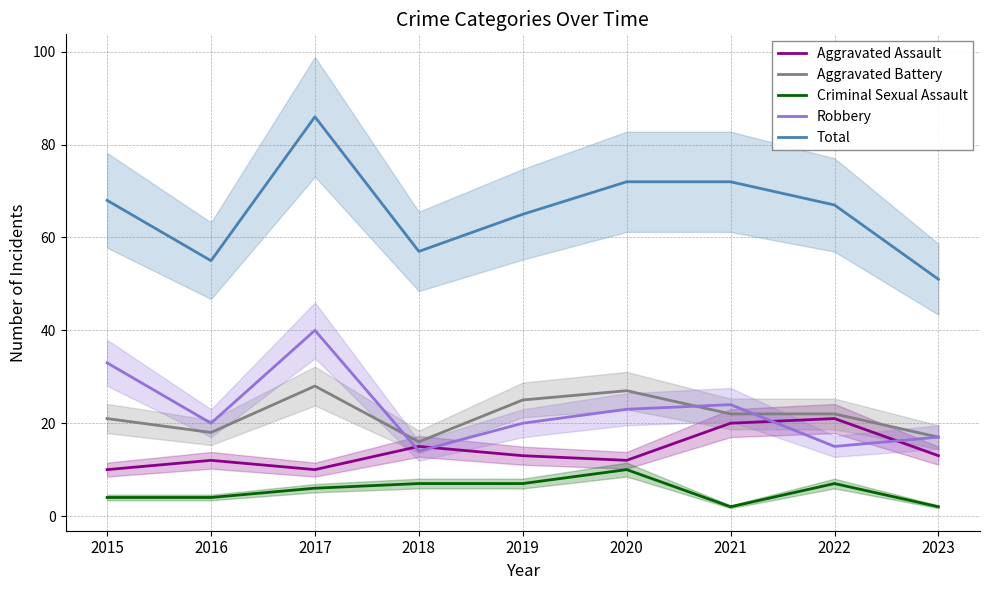

Which label corresponds to the smallest value in the chart?

2021